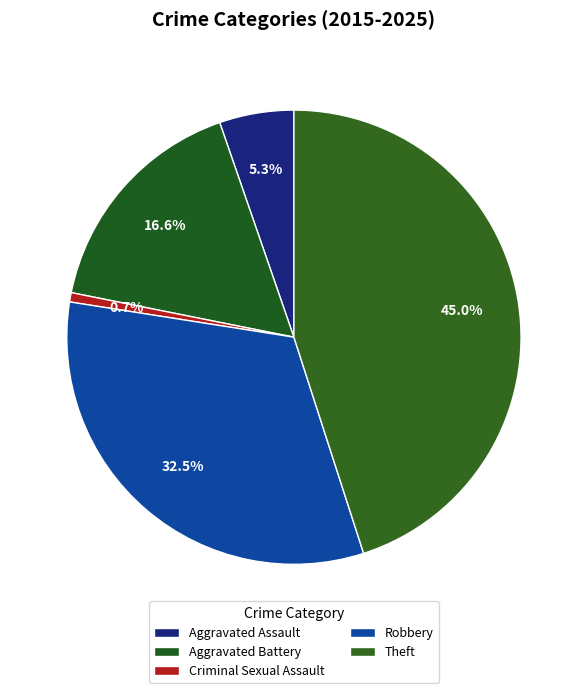

How many segments does this pie chart have?

5